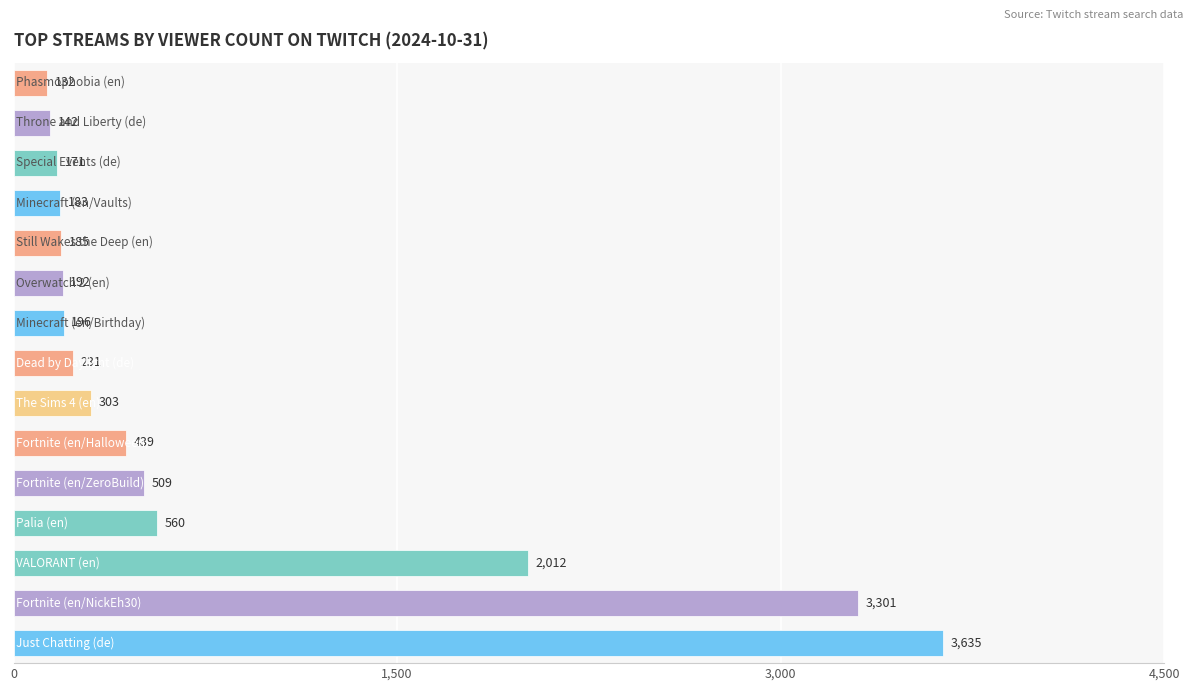

Are the bars horizontal?

Yes